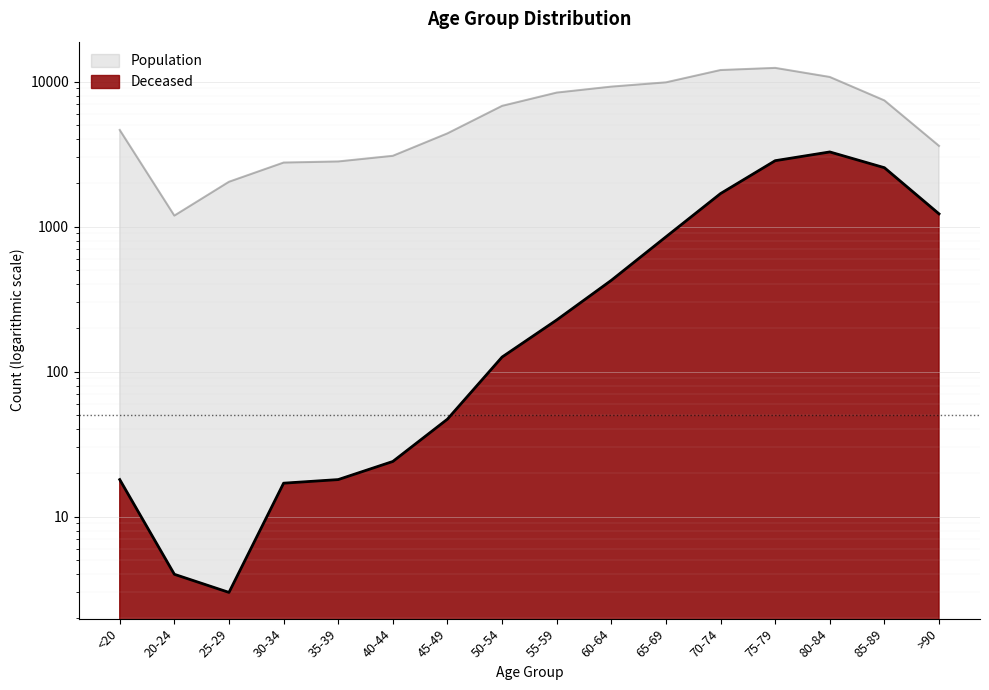

At how many categories does at least one series exceed 3033?

12